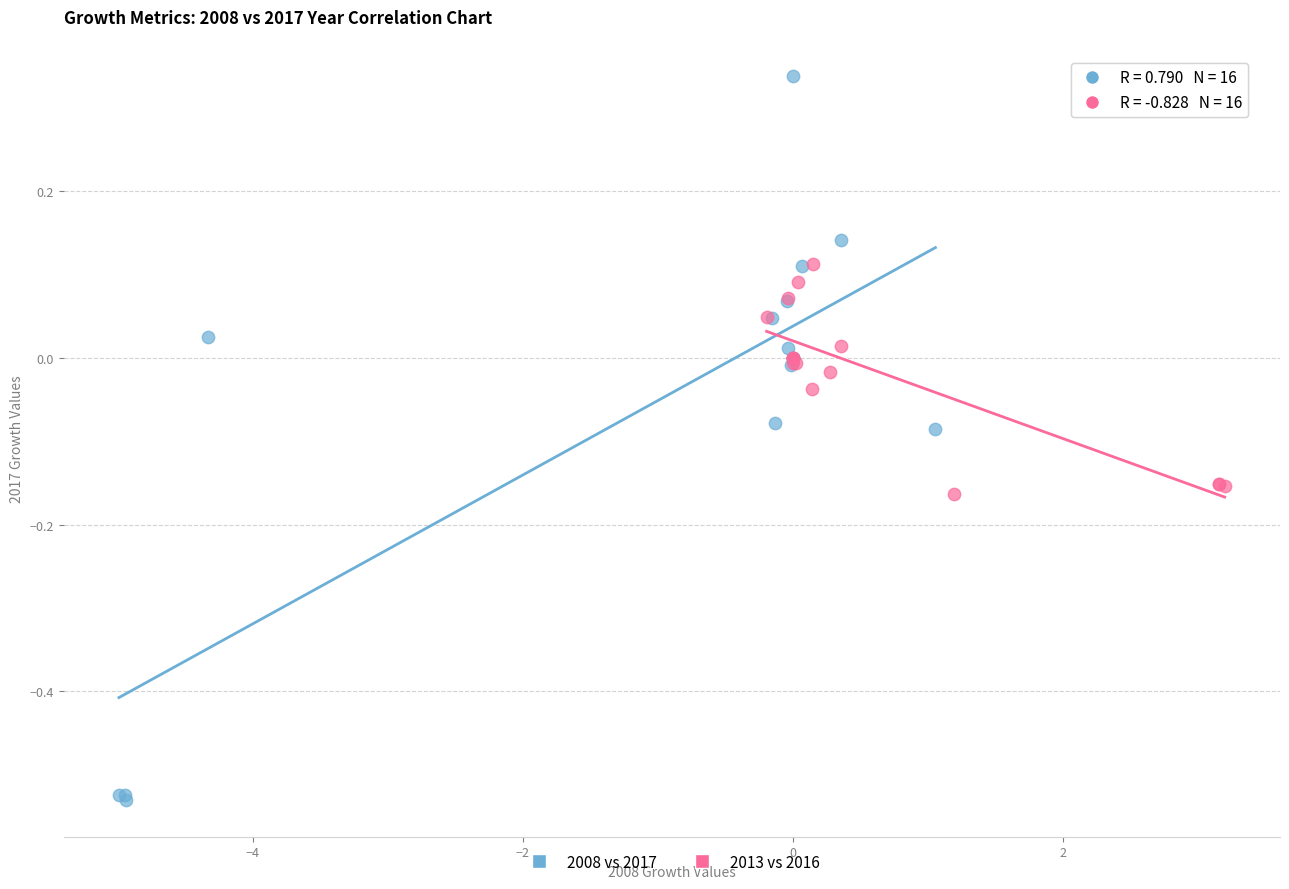

Which series contains the highest Y value?

2008 vs 2017